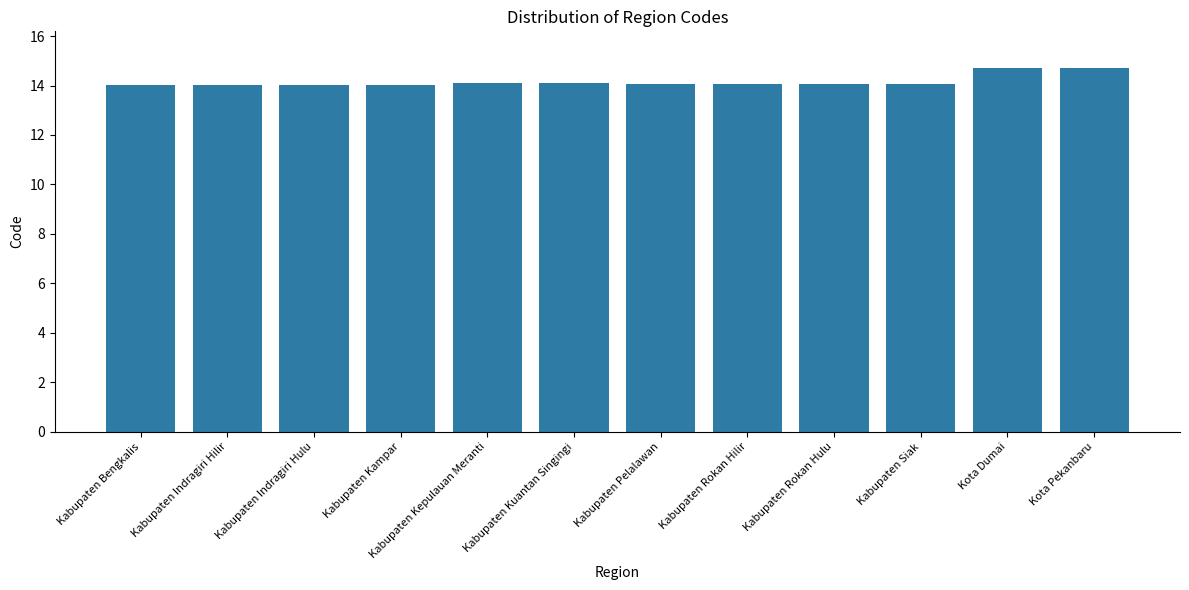

What is the label of the 6th bar from the right?

Kabupaten Pelalawan